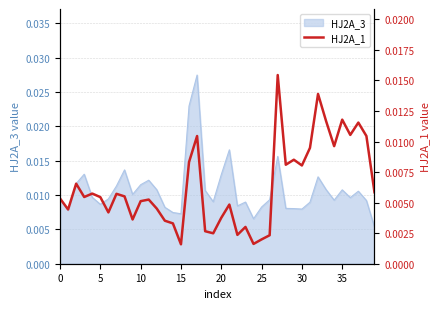

True or false: the data shows 0.0 at 25.

False